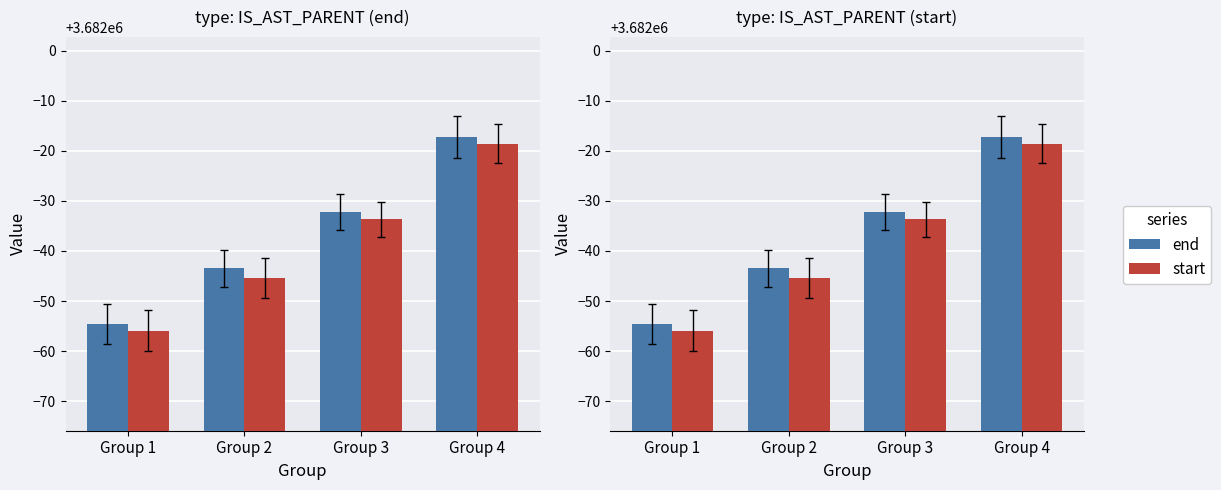

What is the value of the end bar at the 1st from the left?

3681945.4